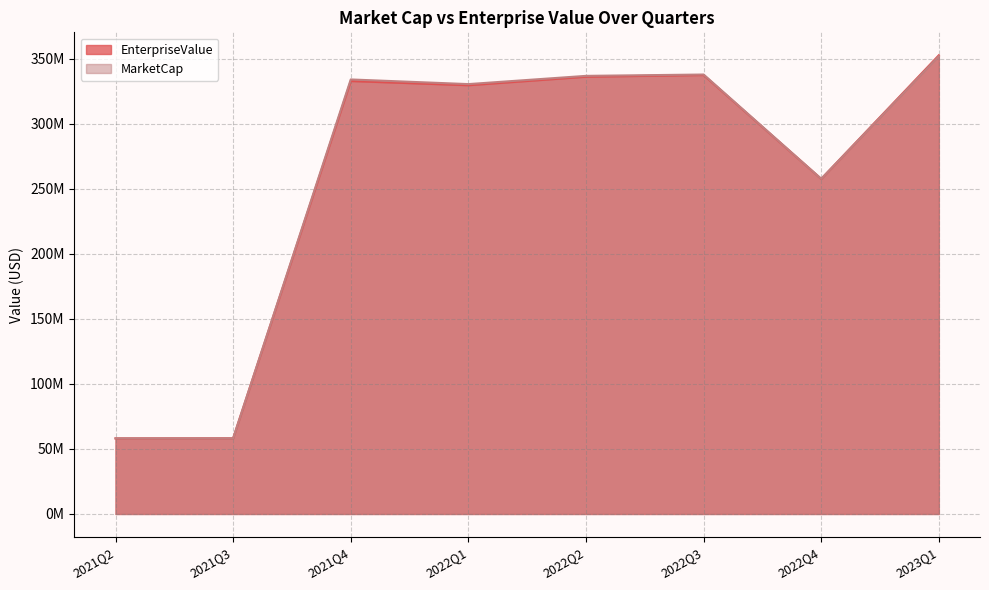

What is the total value across all series at 2023Q1?

705056851.2